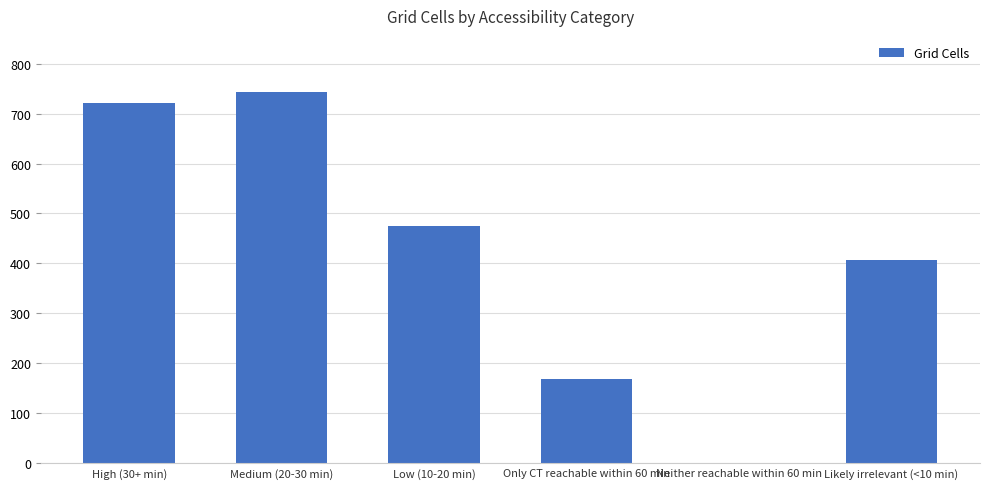

What is the difference between the values at Neither reachable within 60 min and High (30+ min)?

721